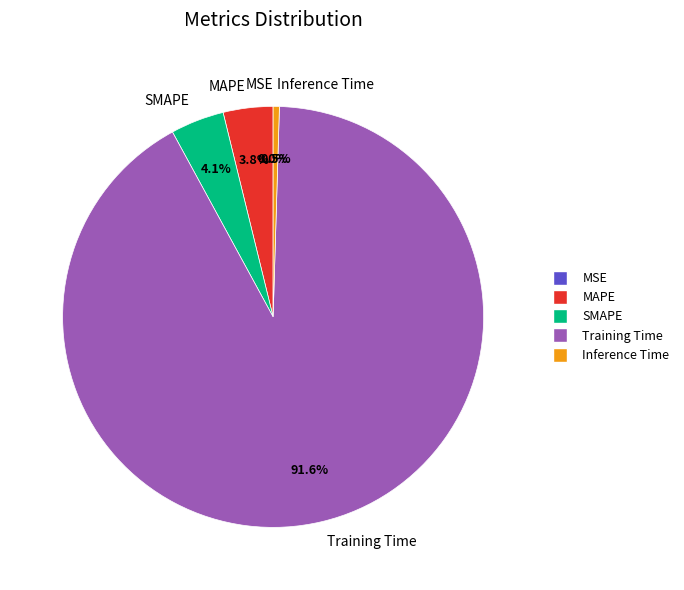

Which slice represents more than half of the pie?

Training Time